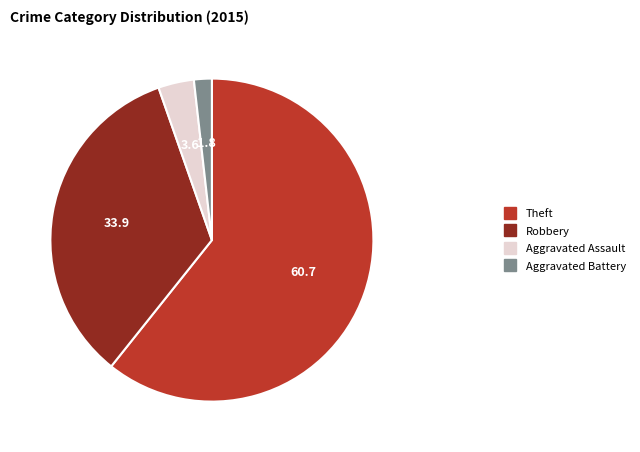

Combined, do Aggravated Assault and Robbery account for over 50%?

No